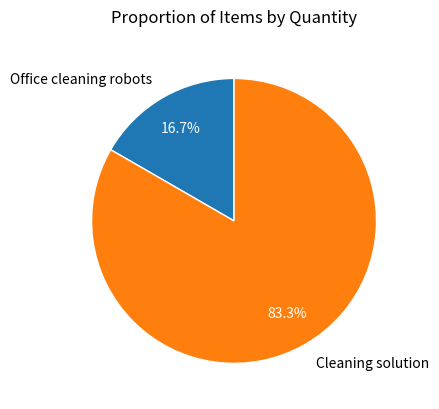

What is the ratio of the value at Cleaning solution to the value at Office cleaning robots?

5.0